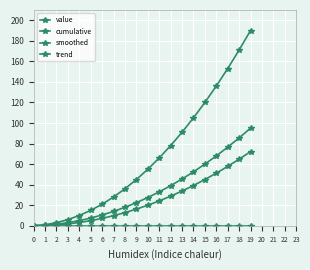

True or false: cumulative and value cross at least once.

False